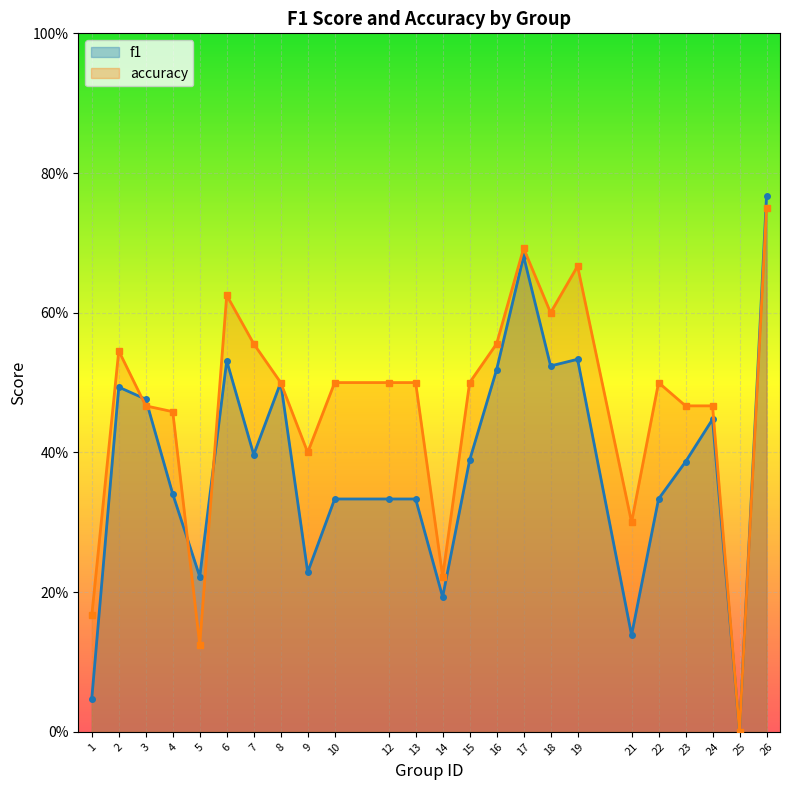

True or false: accuracy and f1 cross at least once.

True